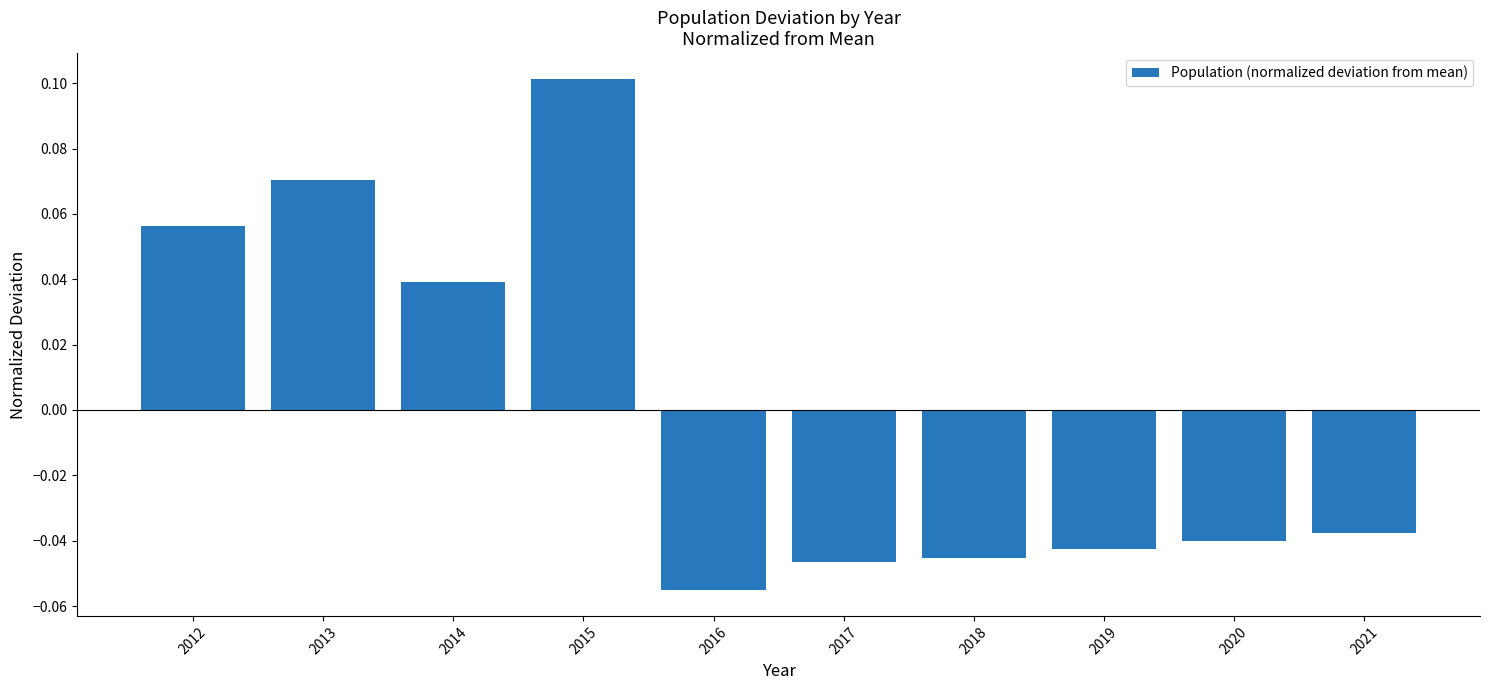

Which label corresponds to the smallest value in the chart?

2016